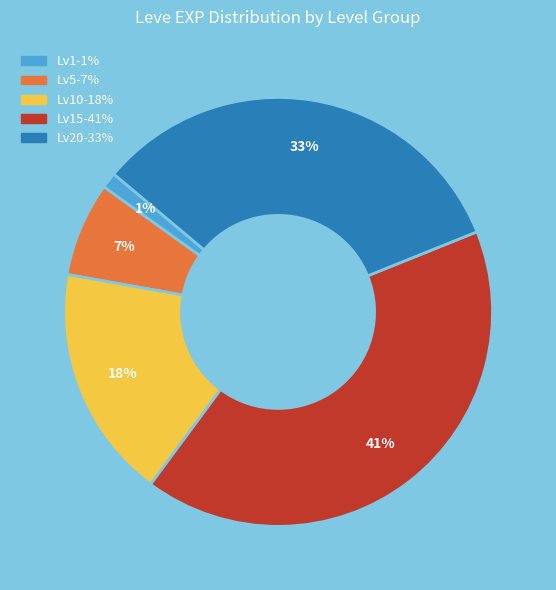

To the nearest percent, what is the difference between the largest and smallest slice percentages?

40%